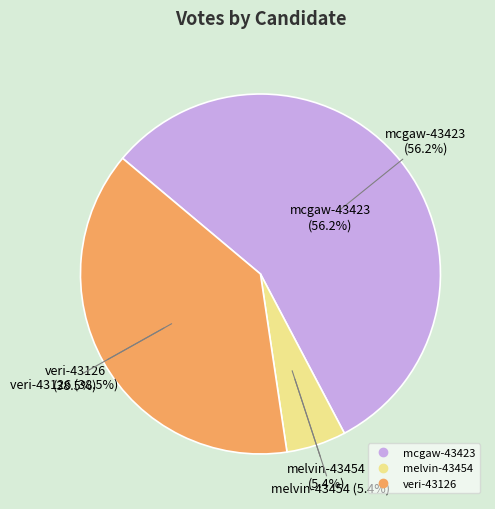

Does mcgaw-43423 account for over 50% of the chart?

Yes